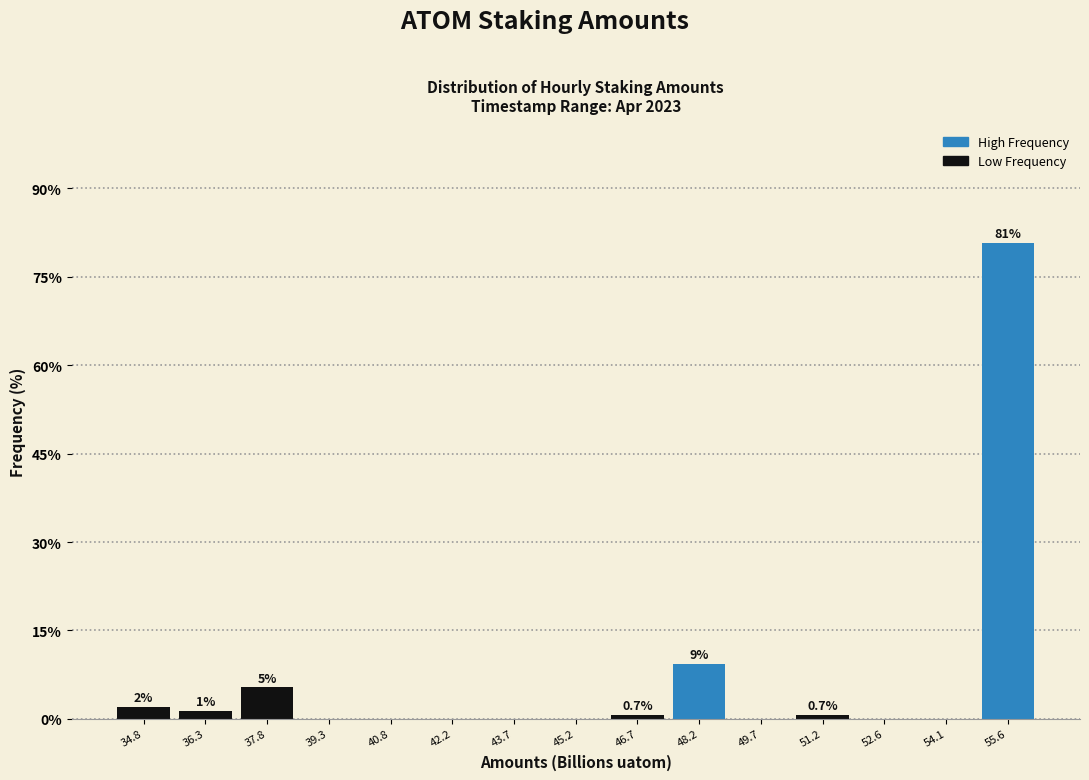

Over which range of the x-axis is the bar tallest?

54.8 to 56.4